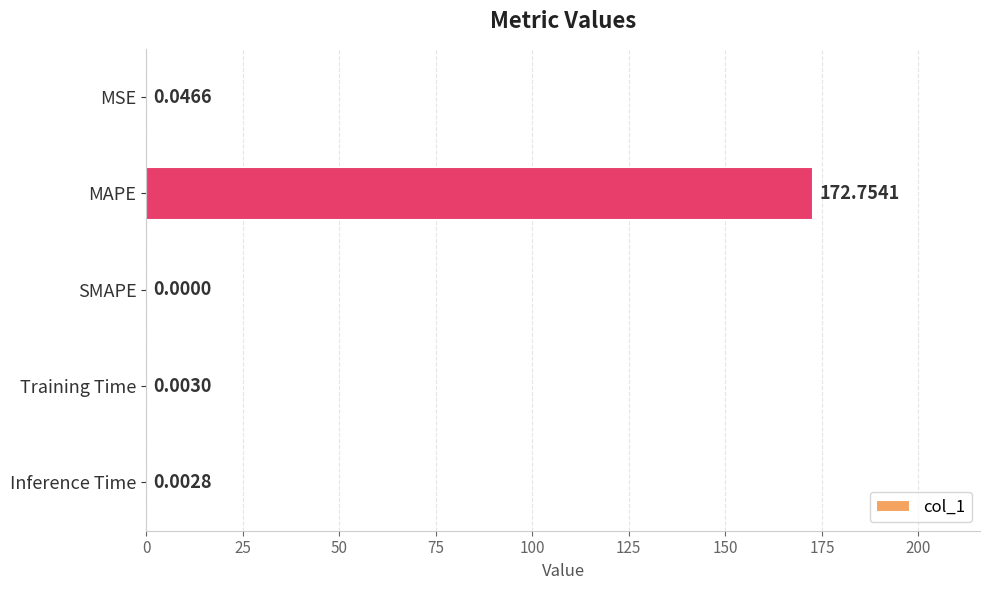

Which has a higher value, MAPE or SMAPE?

MAPE